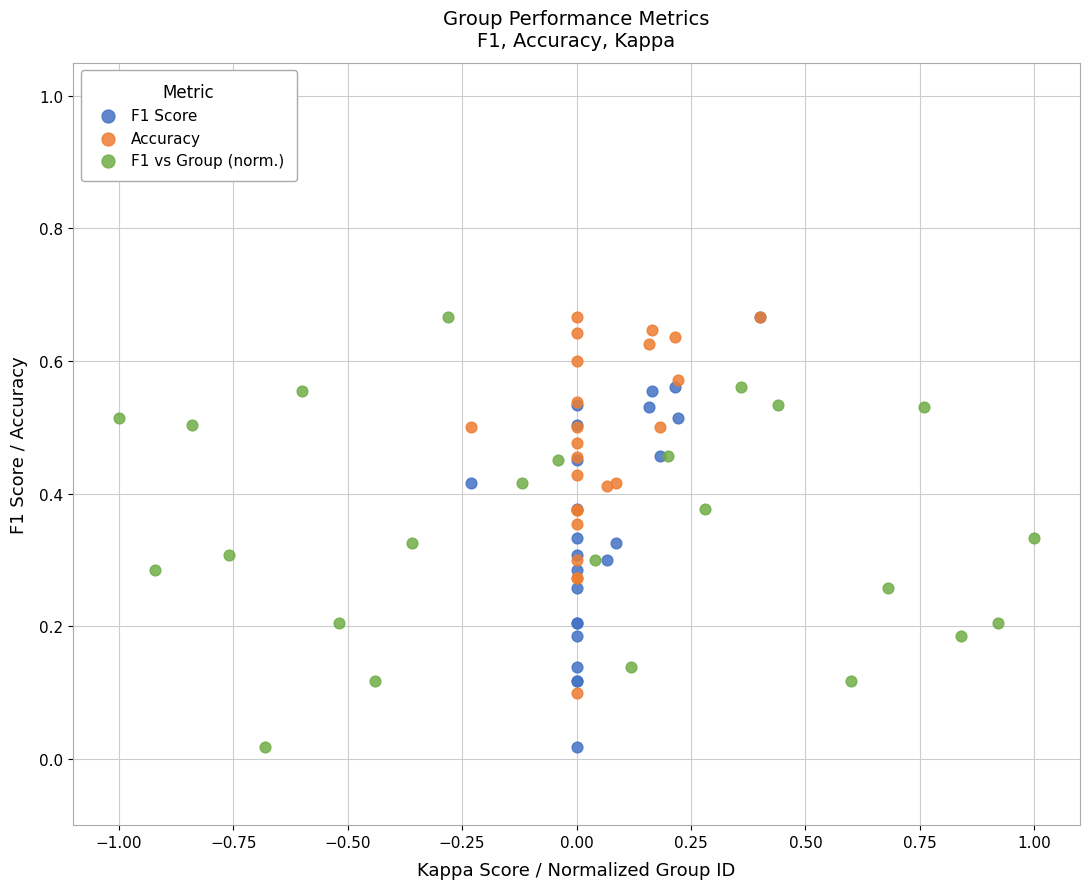

What are all the series names shown in the legend?

F1 Score, Accuracy, F1 vs Group (norm.)